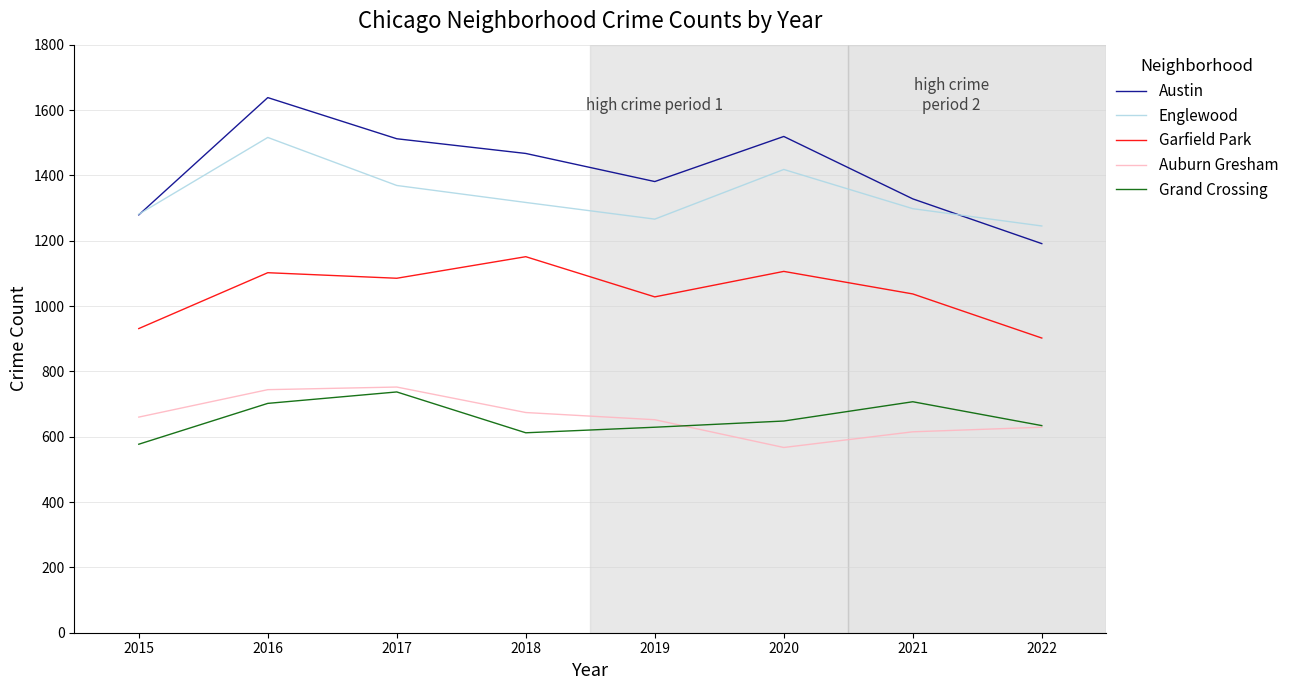

Count the number of data series in this chart.

5